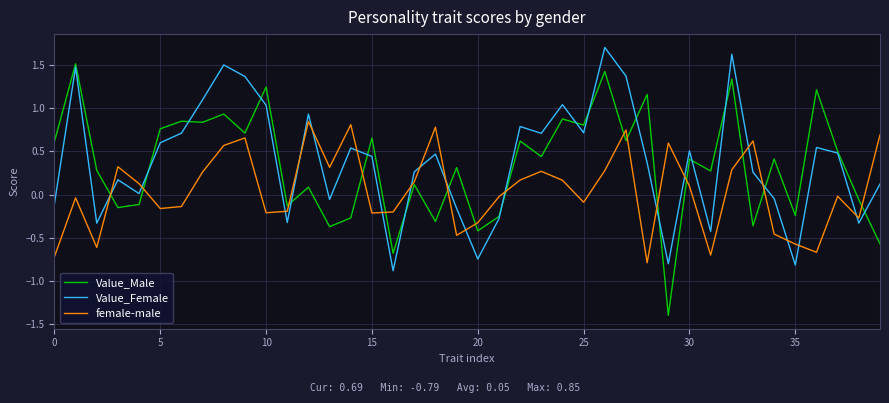

What is the minimum value shown in the chart?

-1.4